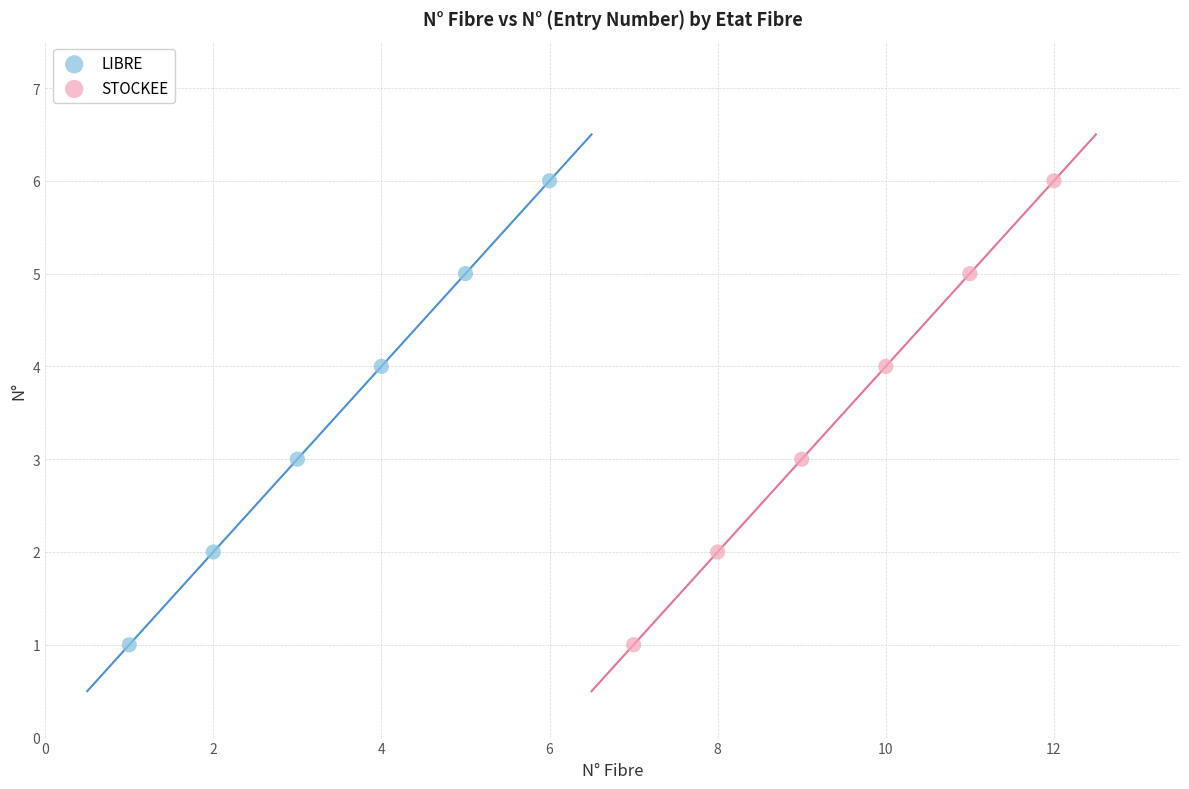

What are all the series names shown in the legend?

LIBRE, STOCKEE